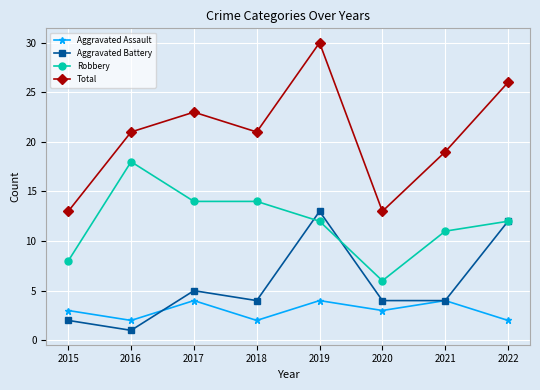

Between 2019 and 2021, which series saw the biggest shift?

Total